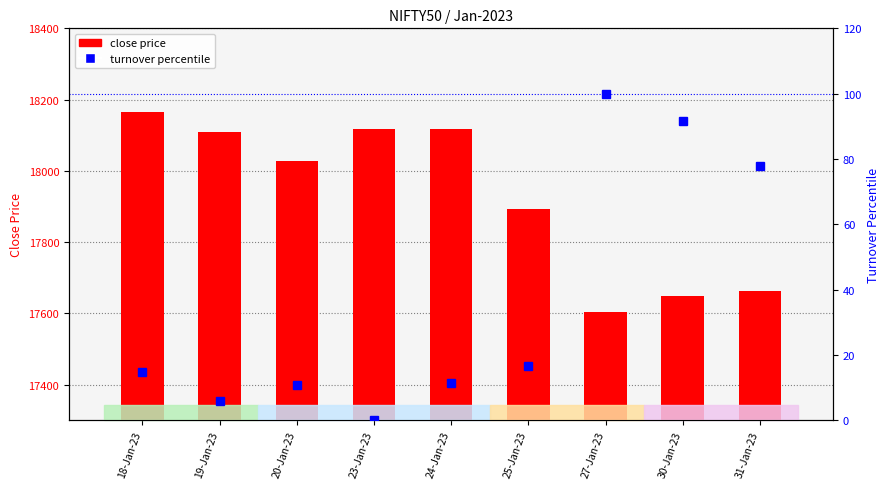

Reading left to right, what are all the values shown in this chart?

close price: 18-Jan-23=18165.3	19-Jan-23=18107.8	20-Jan-23=18027.7	23-Jan-23=18118.5	24-Jan-23=18118.3	25-Jan-23=17892.0	27-Jan-23=17604.3	30-Jan-23=17649.0	31-Jan-23=17662.2
turnover percentile: 18-Jan-23=14.9	19-Jan-23=5.9	20-Jan-23=10.7	23-Jan-23=0.0	24-Jan-23=11.5	25-Jan-23=16.6	27-Jan-23=100.0	30-Jan-23=91.6	31-Jan-23=78.0